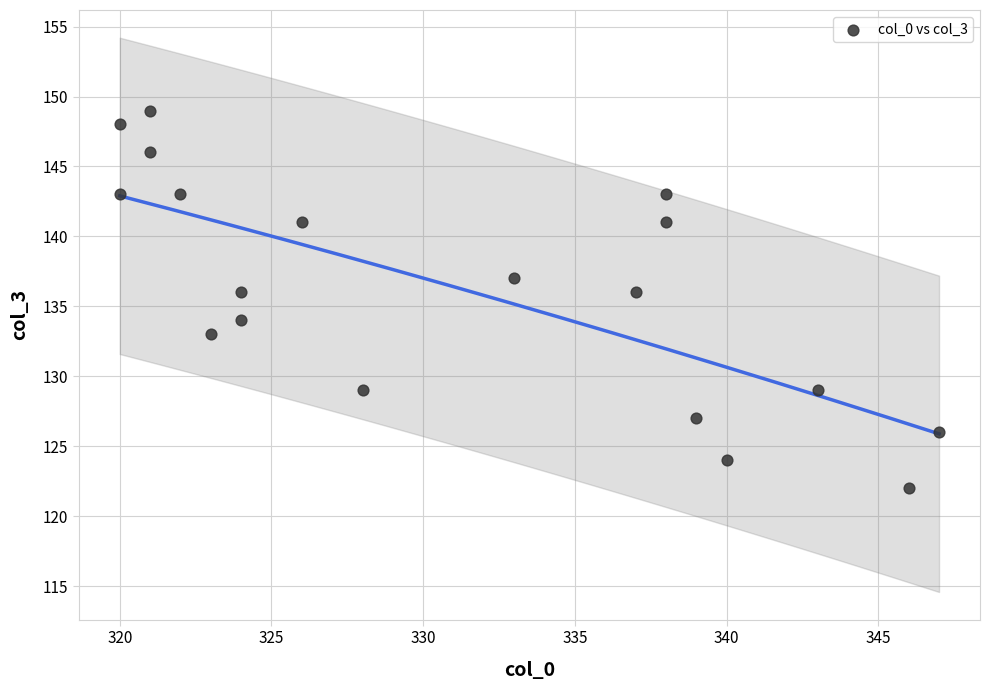

What is the range of Y values (max minus min)?

27